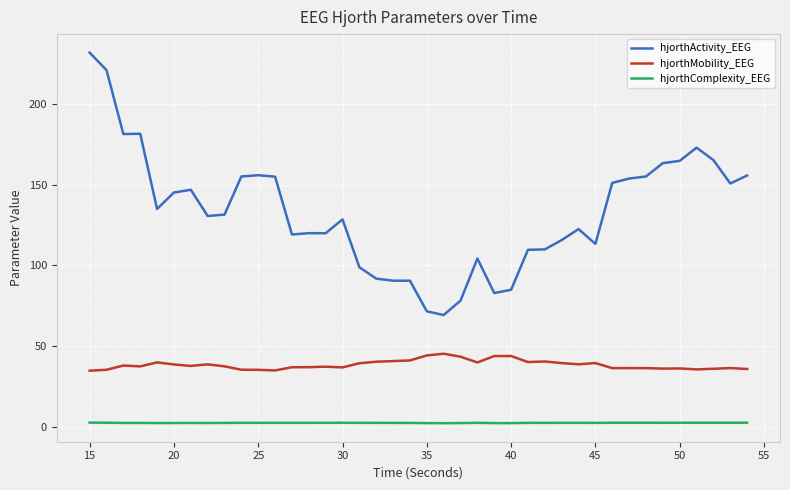

What is the sum of all hjorthComplexity_EEG values?

99.7